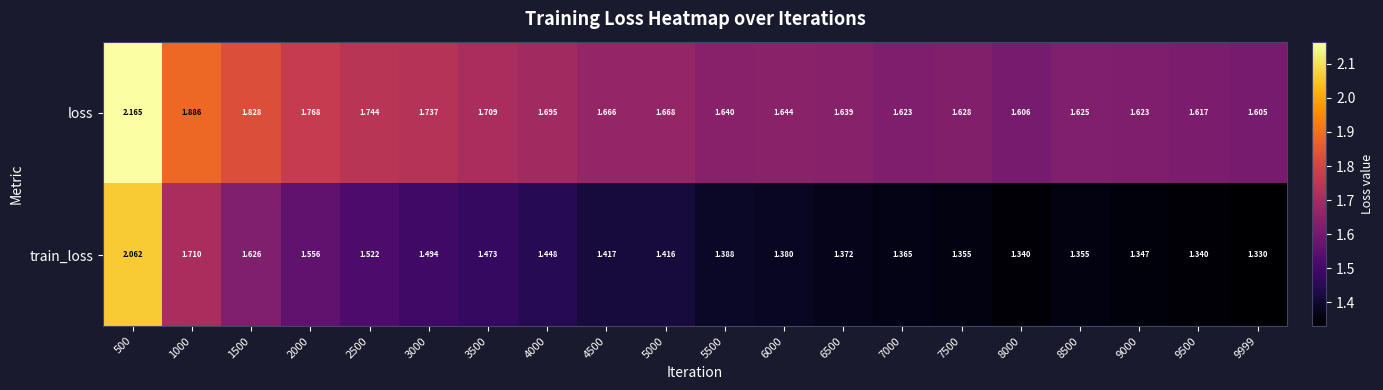

At which category is the sum across all series the highest?

500